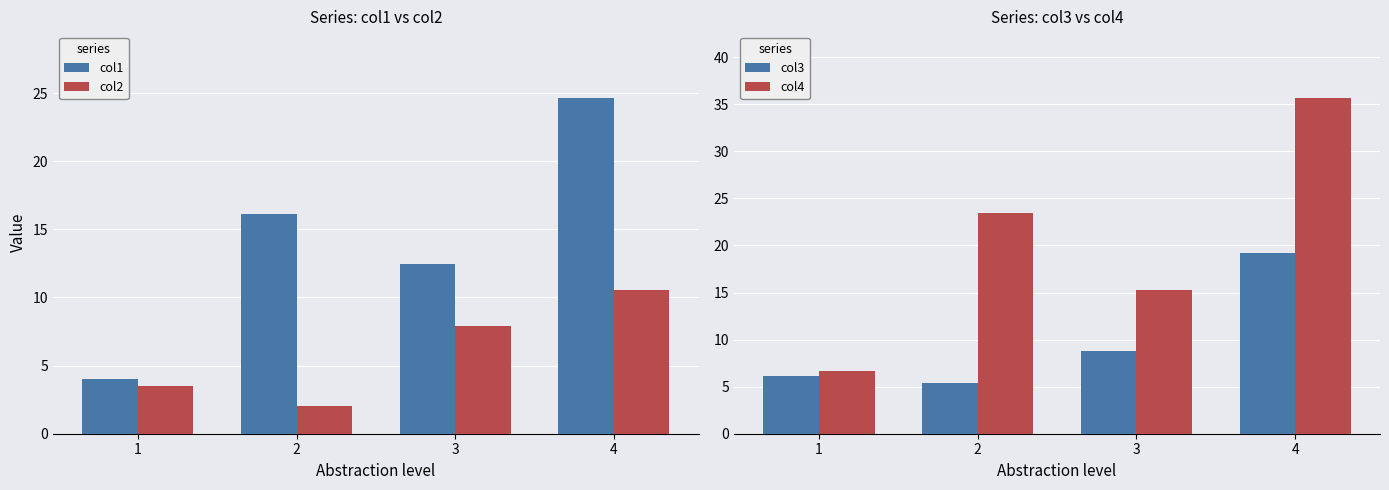

How many data points in col2 are above 7?

2